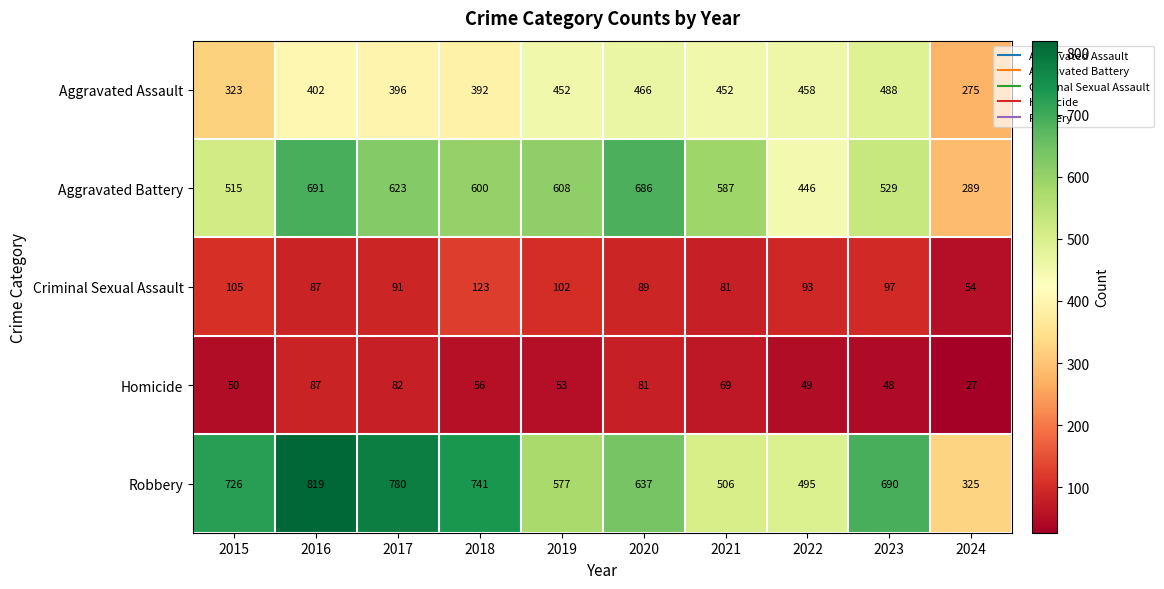

Rank the series by their maximum value, from highest to lowest.

Robbery, Aggravated Battery, Aggravated Assault, Criminal Sexual Assault, Homicide